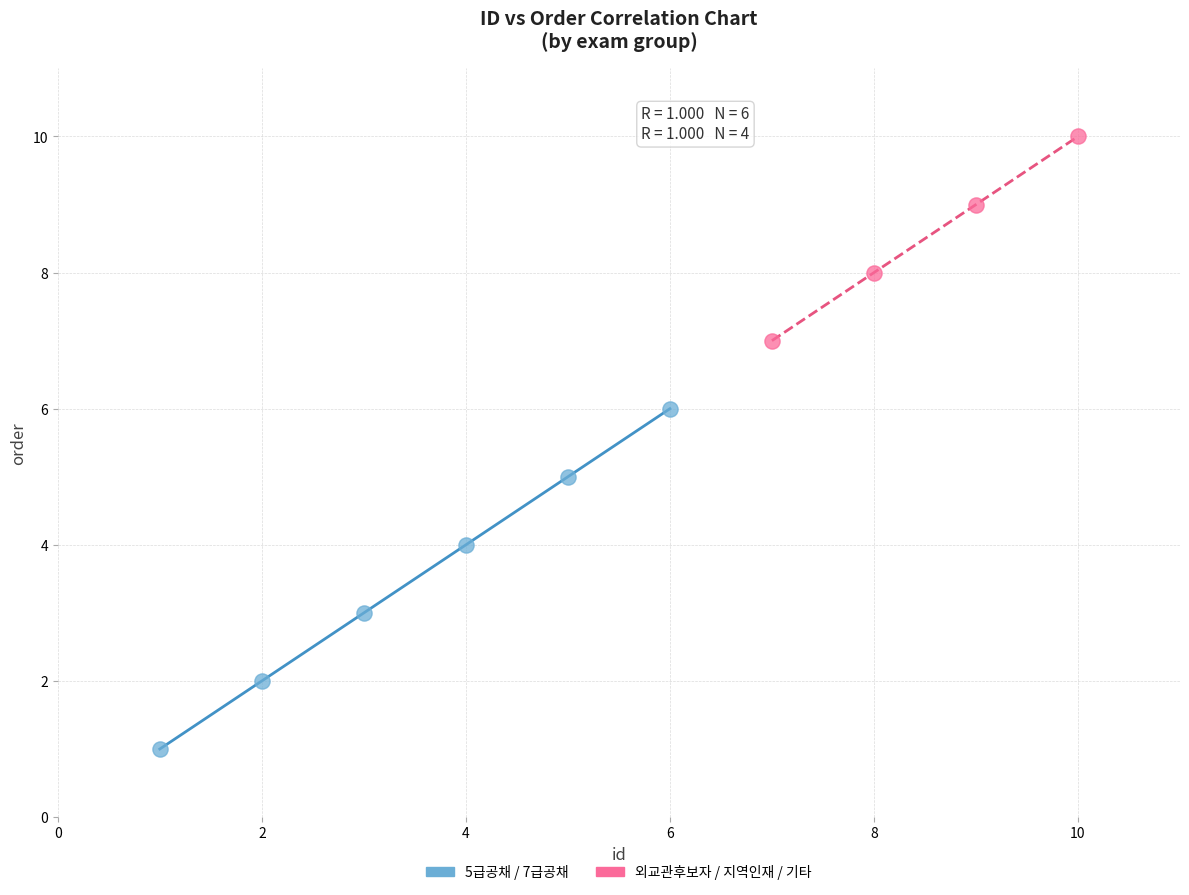

Which series has the widest spread of Y values?

5급공채 / 7급공채